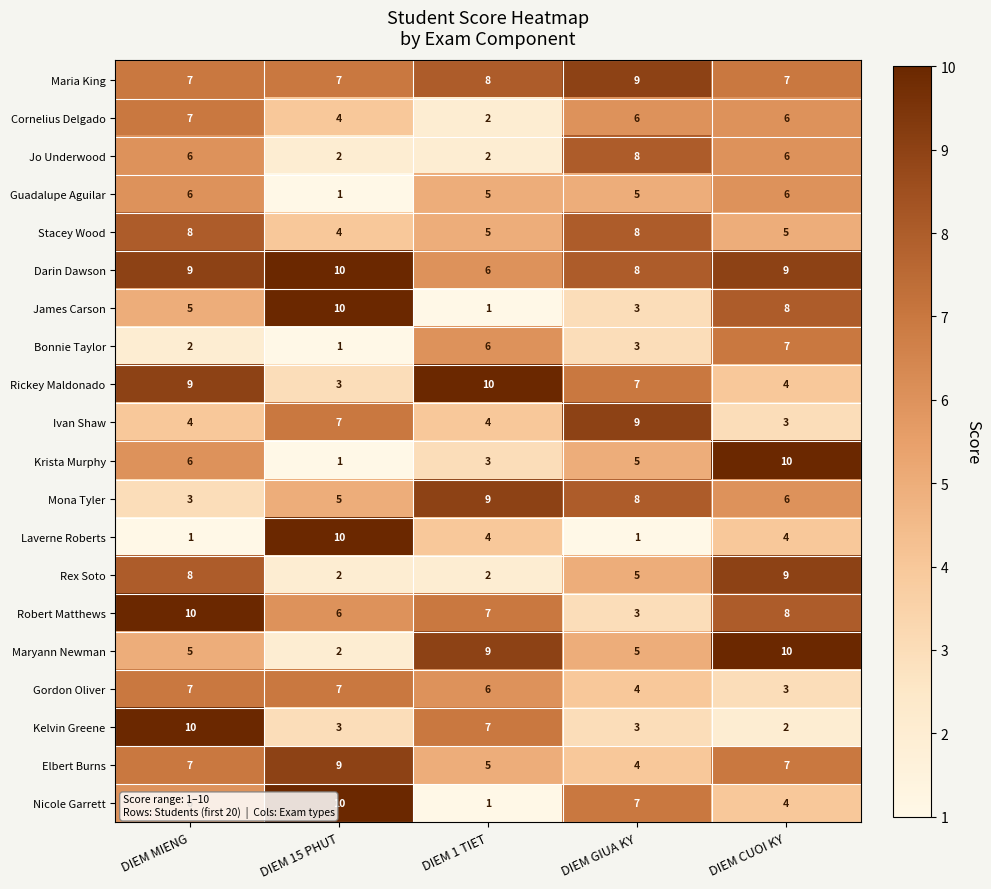

What is the difference between the maximum and minimum values in the Ivan Shaw series?

6